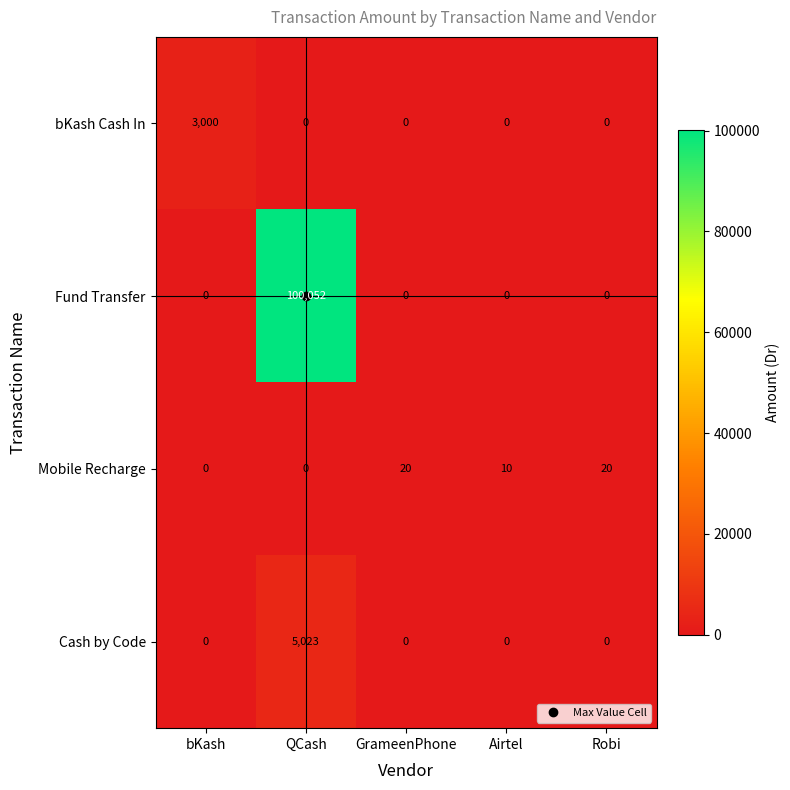

What is the maximum value shown in the chart?

100052